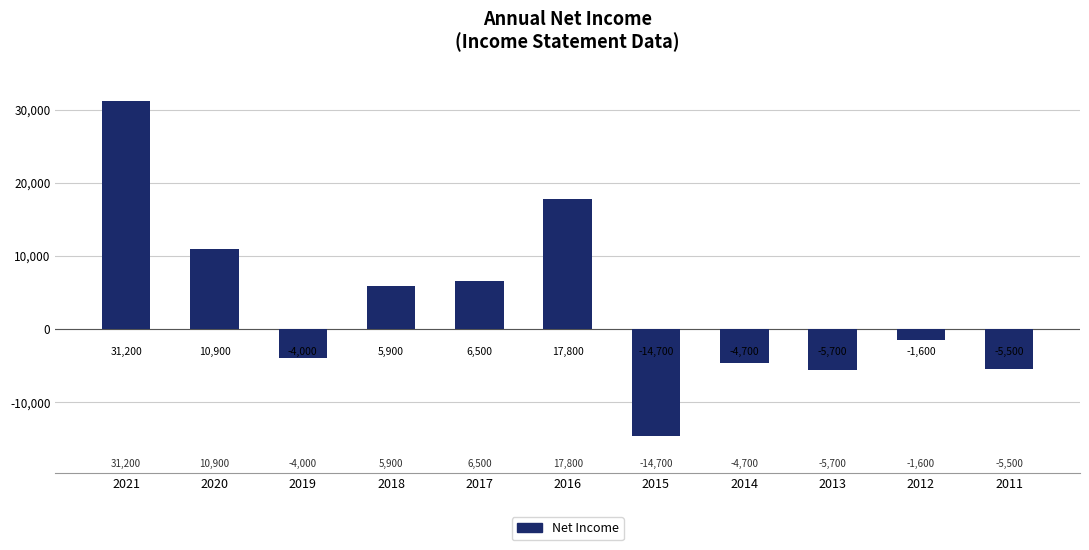

Reading right to left, list all the values displayed in this chart.

-5500	-1600	-5700	-4700	-14700	17800	6500	5900	-4000	10900	31200